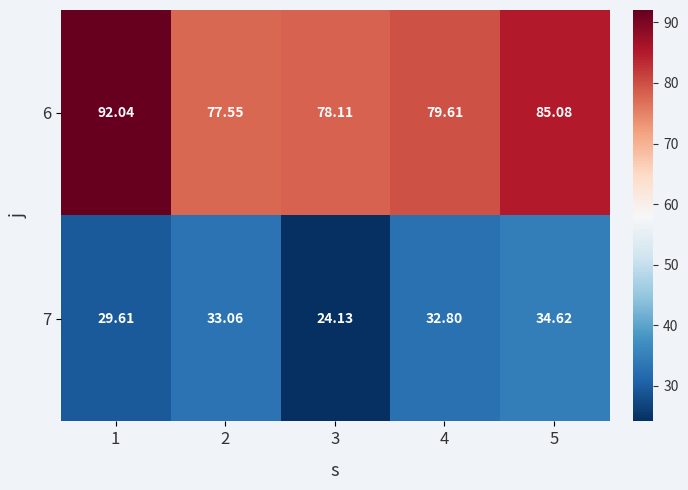

Is the value of 7 at 5 greater than the value of 6 at 3?

No